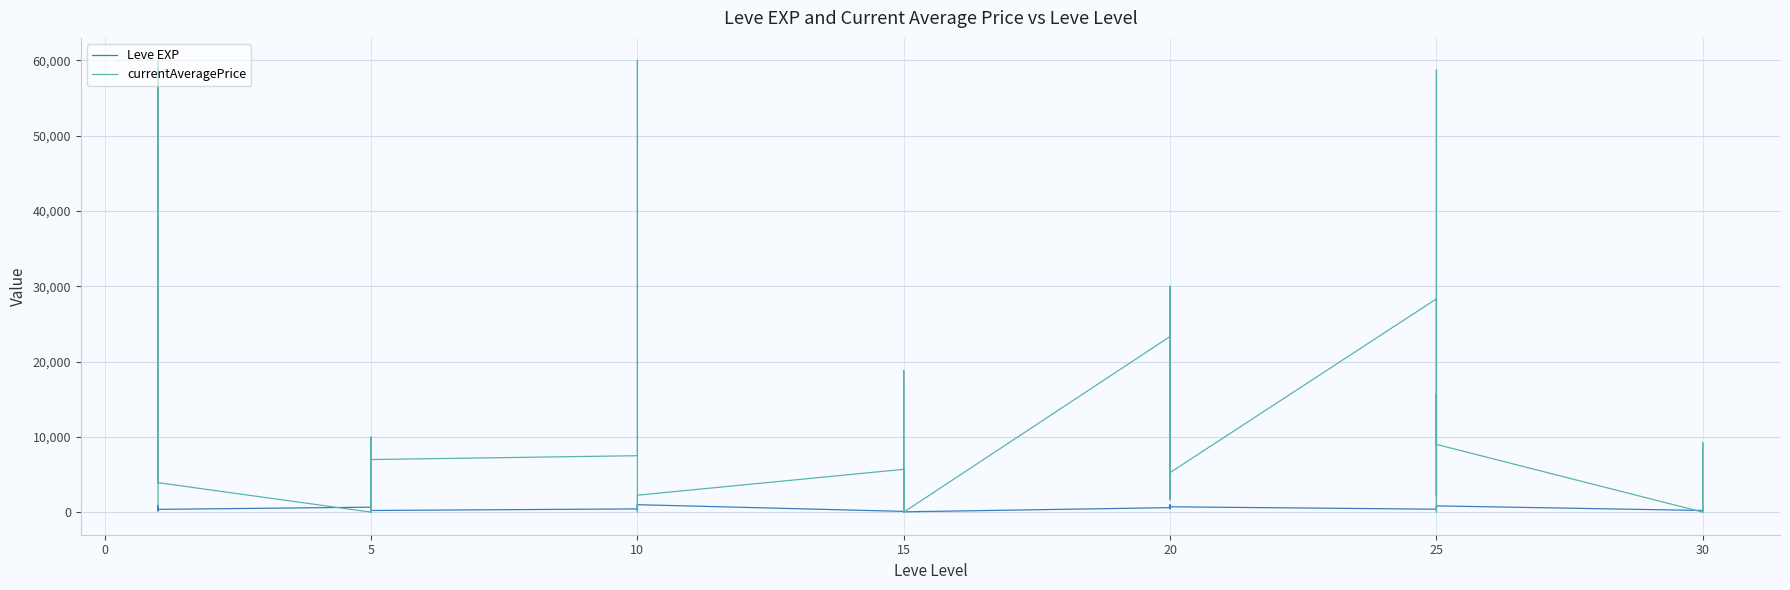

True or false: Leve EXP has more than 2 points higher than both neighbors.

True